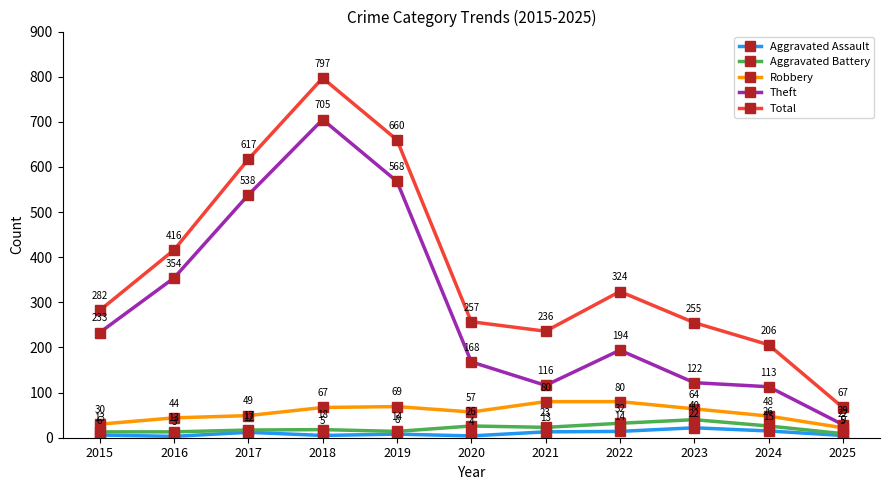

Reading left to right, what are all the values shown in this chart?

Aggravated Assault: 6	3	12	5	8	4	13	14	22	15	5
Aggravated Battery: 13	13	17	18	14	26	23	32	40	26	9
Robbery: 30	44	49	67	69	57	80	80	64	48	22
Theft: 233	354	538	705	568	168	116	194	122	113	29
Total: 282	416	617	797	660	257	236	324	255	206	67